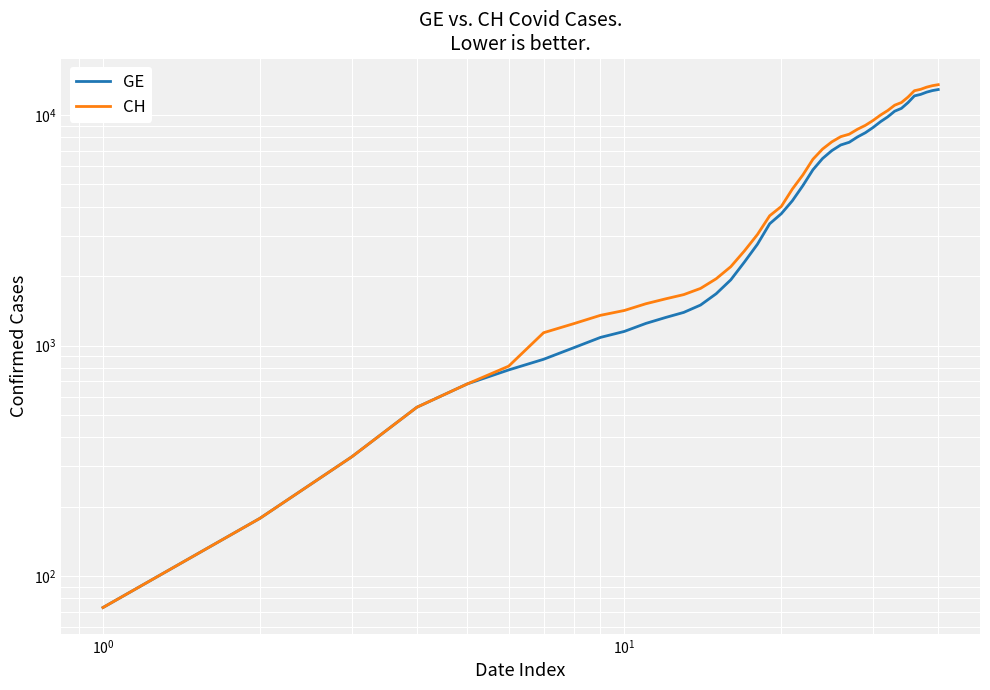

Reading left to right, transcribe all the data shown in this chart.

GE: 73	178	329	540	682	784	872	979	1085	1152	1248	1324	1393	1499	1678	1928	2306	2752	3377	3733	4248	4944	5792	6483	7012	7419	7623	8039	8388	8839	9363	9825	10399	10698	11329	12116	12295	12578	12779	12911
CH: 73	178	329	540	682	814	1137	1245	1353	1420	1519	1595	1664	1770	1949	2199	2577	3033	3658	4014	4775	5501	6434	7125	7654	8061	8265	8681	9030	9481	10005	10467	11041	11340	11971	12758	12937	13220	13421	13553